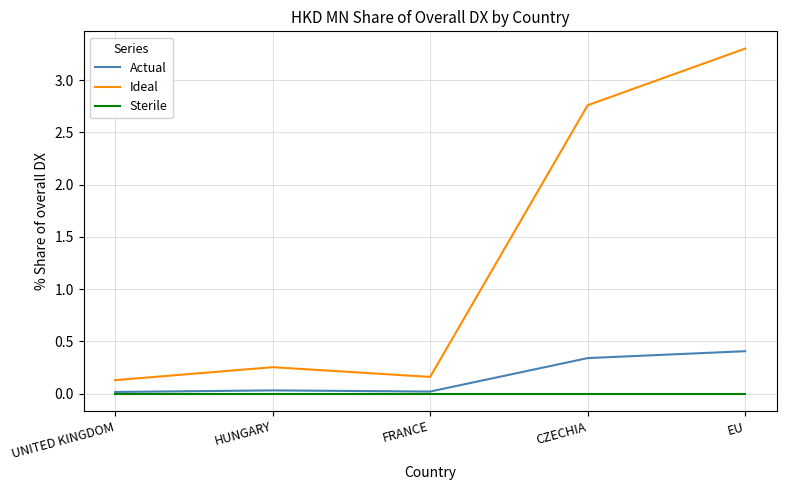

List the series in order of their peak value, highest first.

Ideal, Actual, Sterile